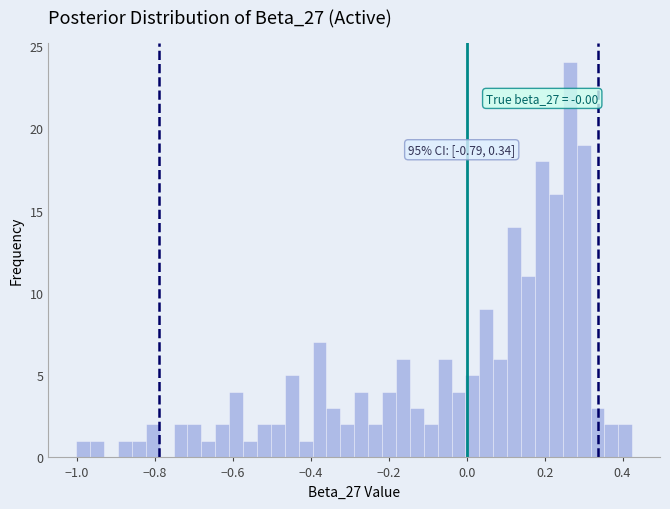

Read against the x-axis, roughly where is the centre of the tallest bar?

0.26